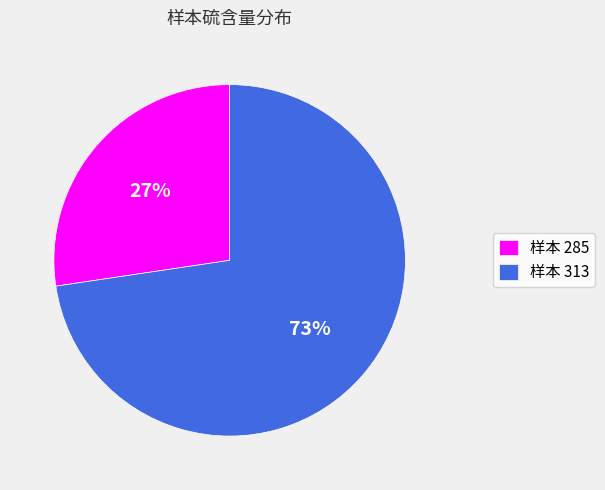

Which category has the smallest portion of the pie?

样本 285